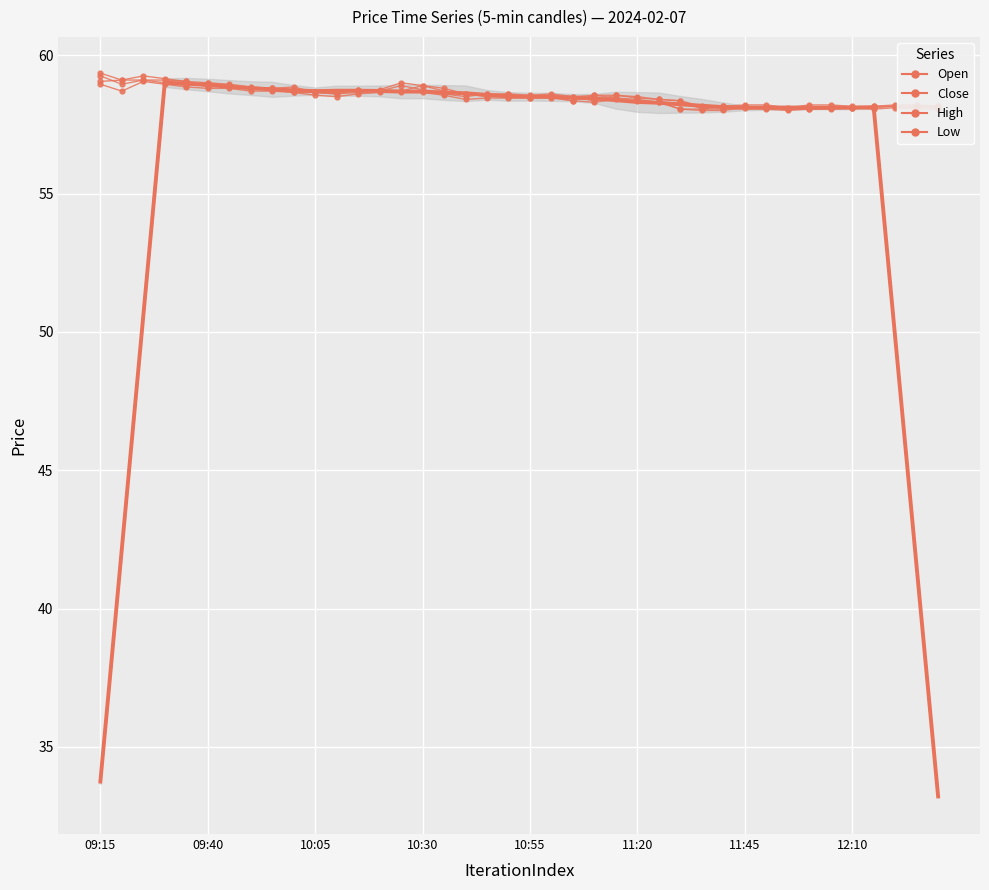

What is the approximate value of High at 9?

58.9